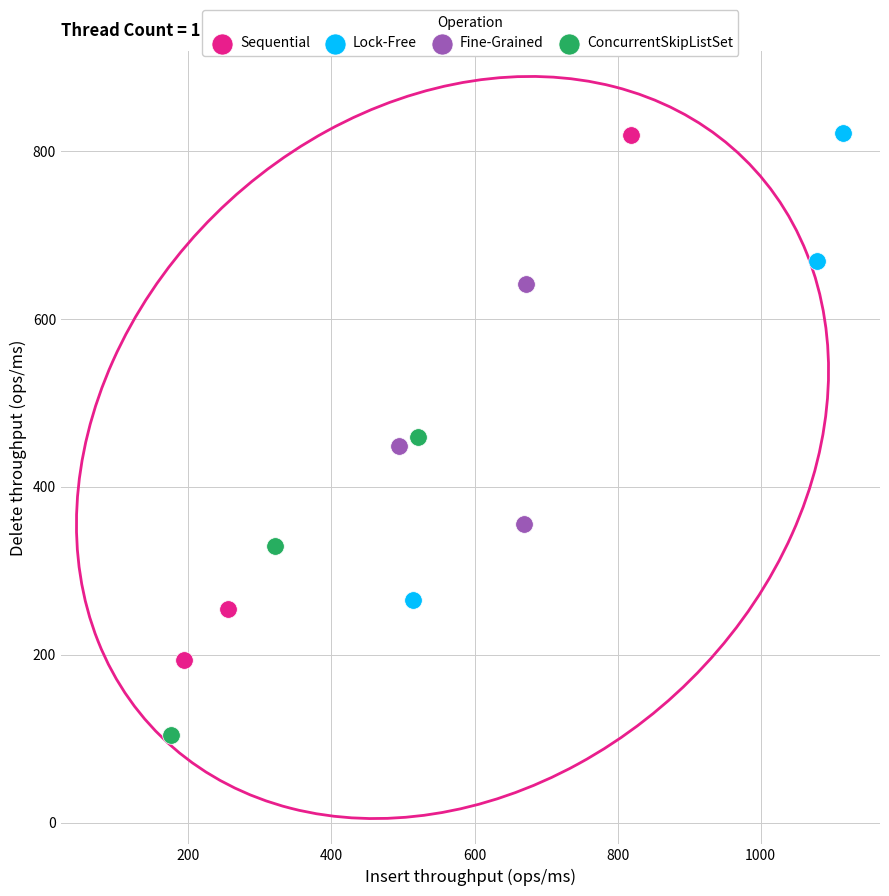

Which series has the widest spread of Y values?

Sequential